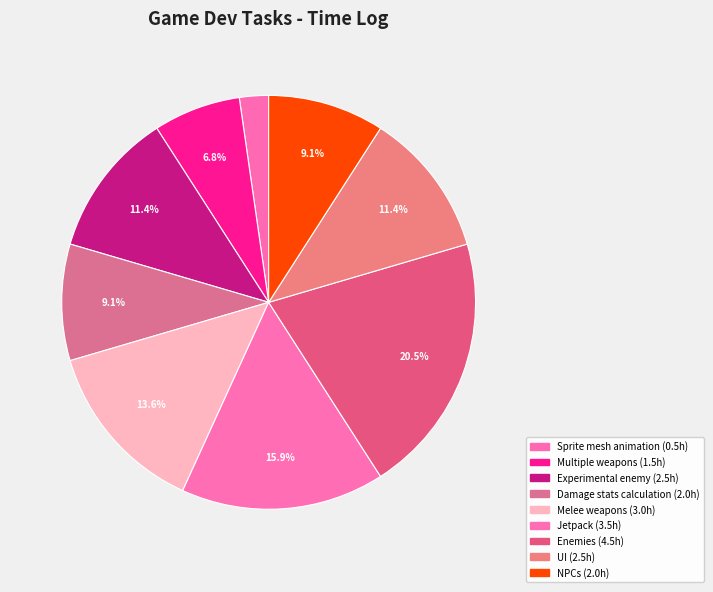

Count the number of slices in the pie.

9